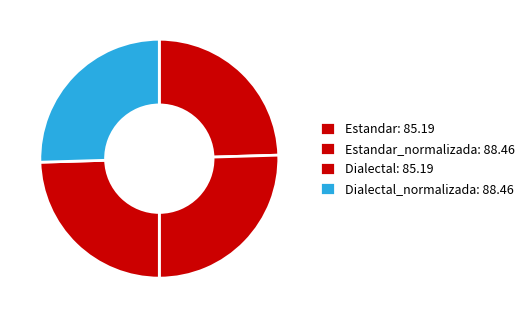

To the nearest percent, what is the average slice percentage?

25%